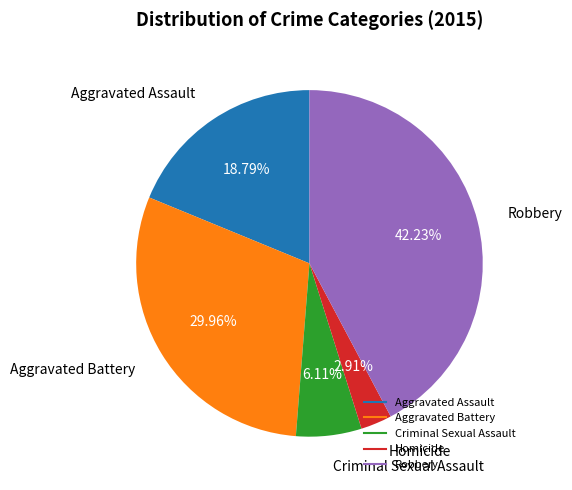

Which has a higher value, Robbery or Criminal Sexual Assault?

Robbery